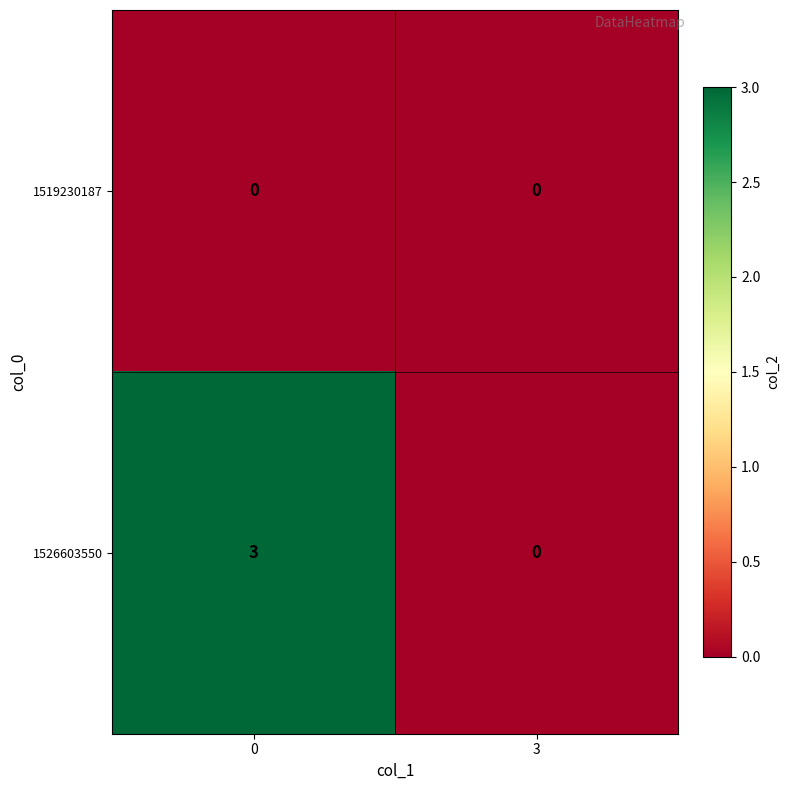

Reading left to right, list all the values displayed in this chart.

1519230187: 0	0
1526603550: 3	0